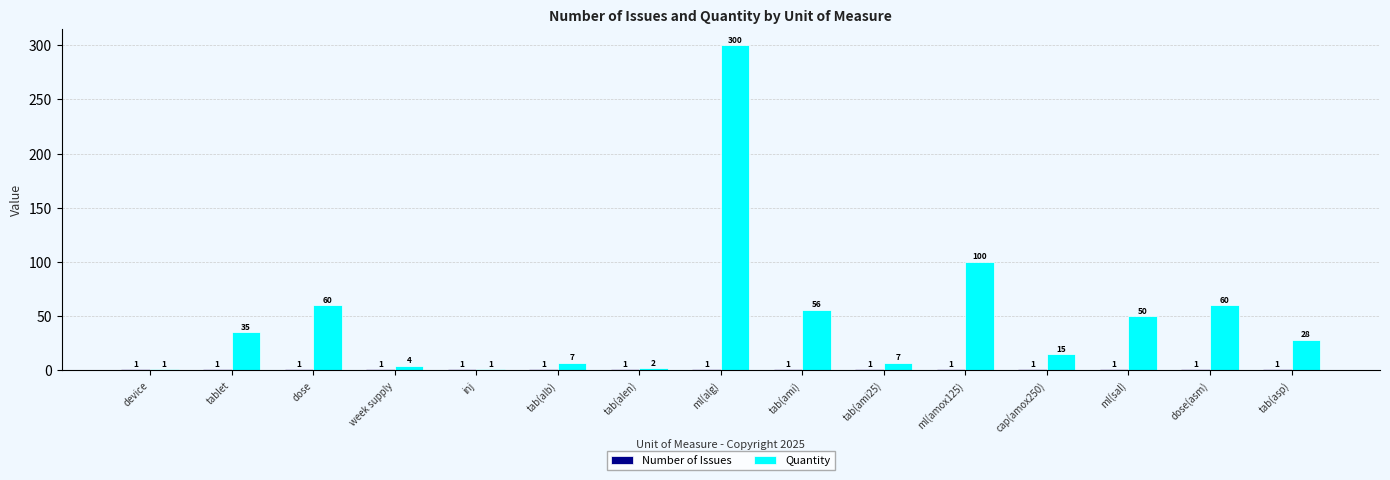

Which series has the largest total across all categories?

Quantity